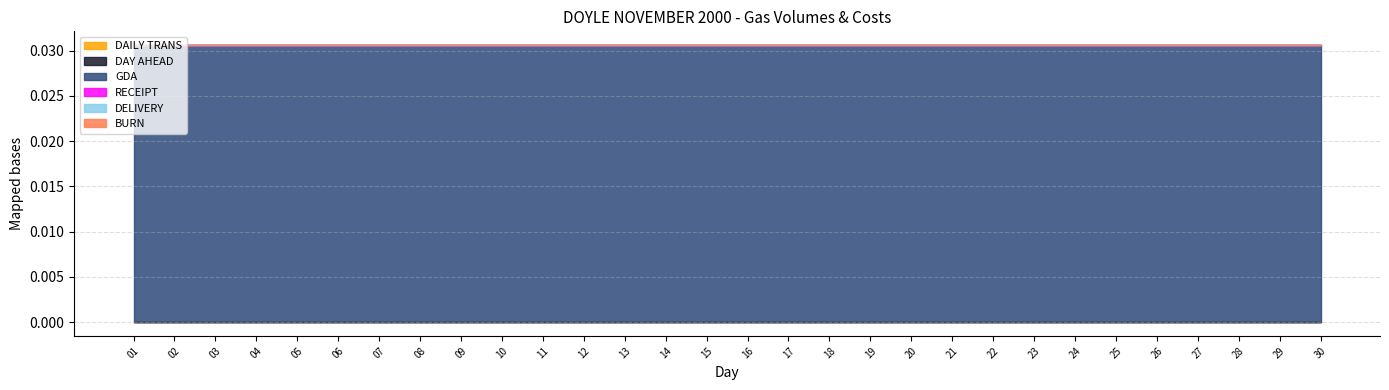

True or false: DELIVERY and DAY AHEAD cross at least once.

False